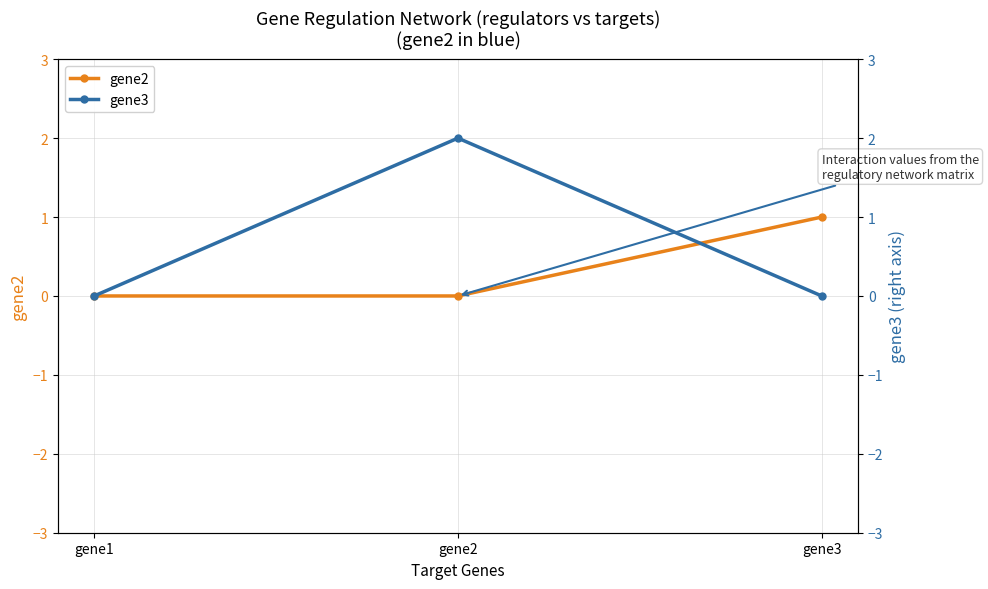

Is the value of gene2 at gene3 greater than the value of gene3 at gene2?

No